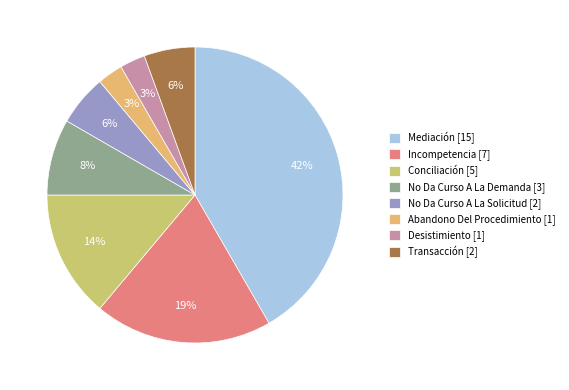

Is Mediación the majority of the pie?

No